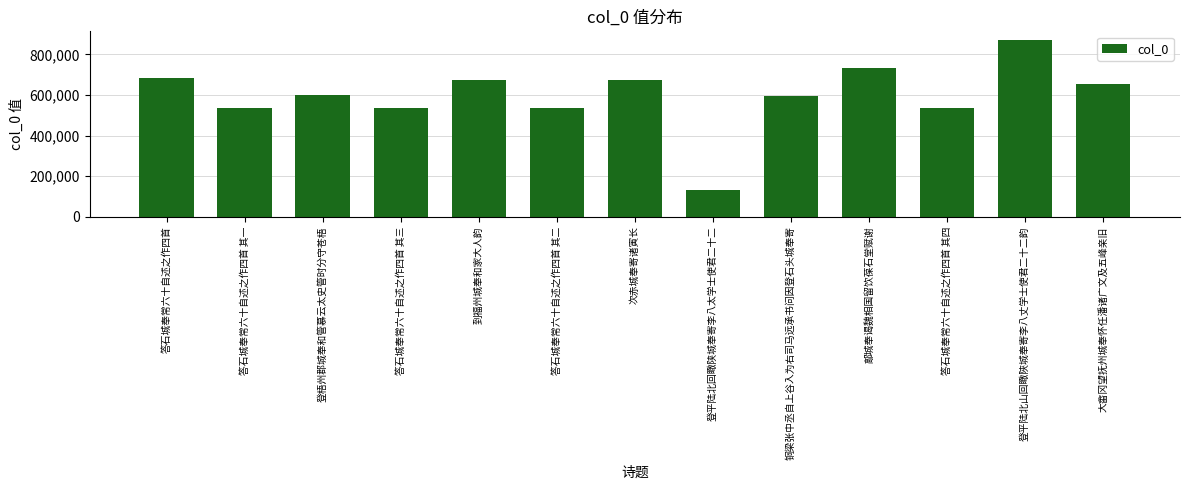

What is the label of the 1st bar from the left?

答石城奉常六十自述之作四首